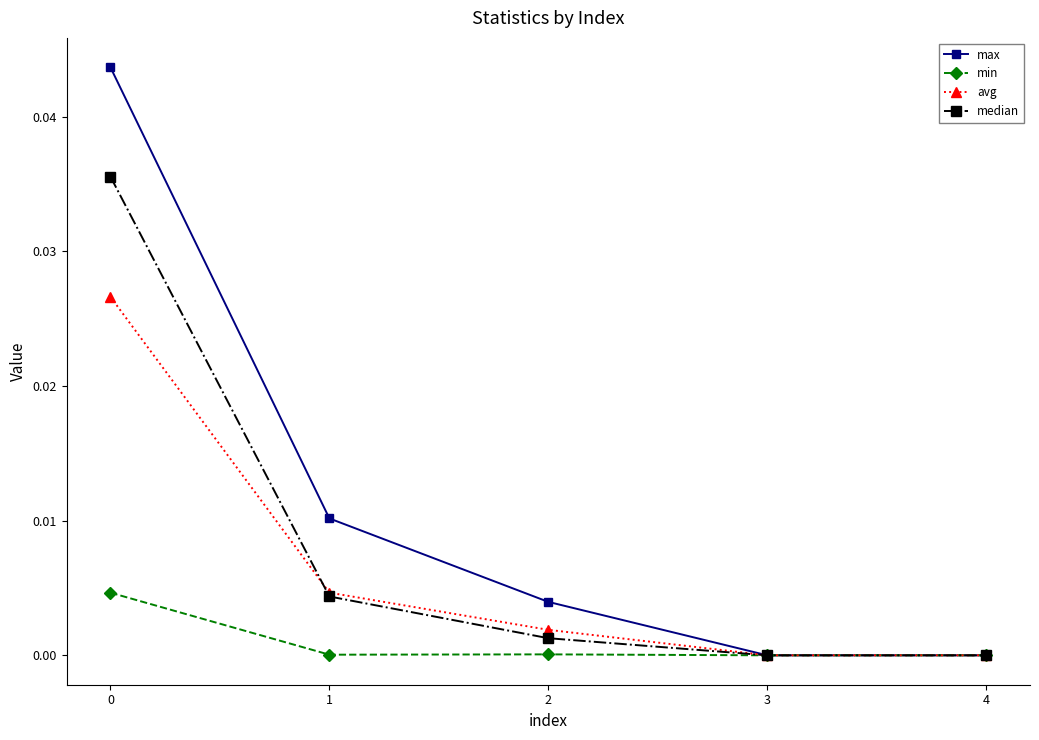

The value of median at 0 is 0.0. True or false?

True